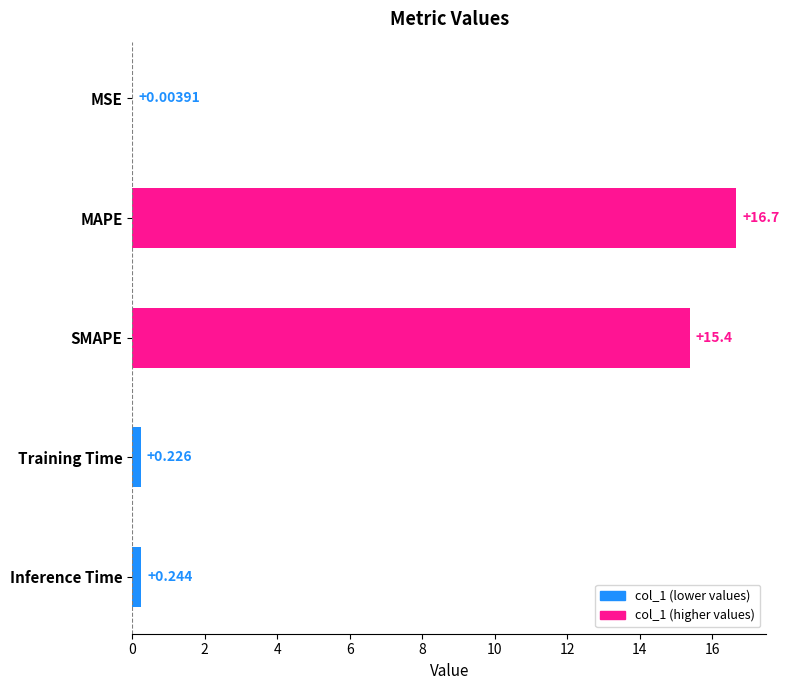

How many distinct data groups are displayed?

1